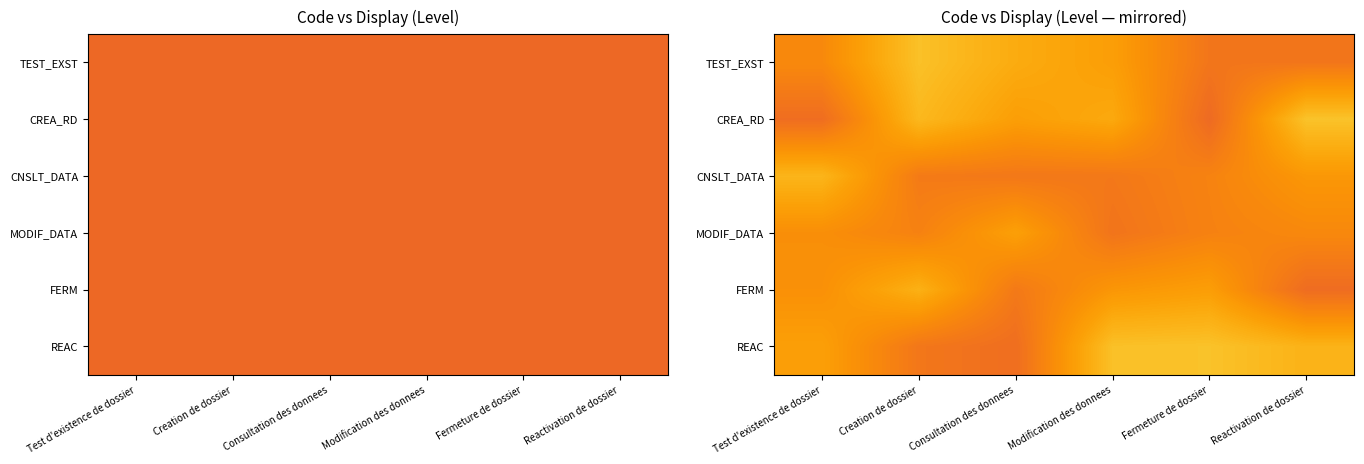

Is it true that MODIF_DATA equals 2.0 at Consultation des donnees?

False